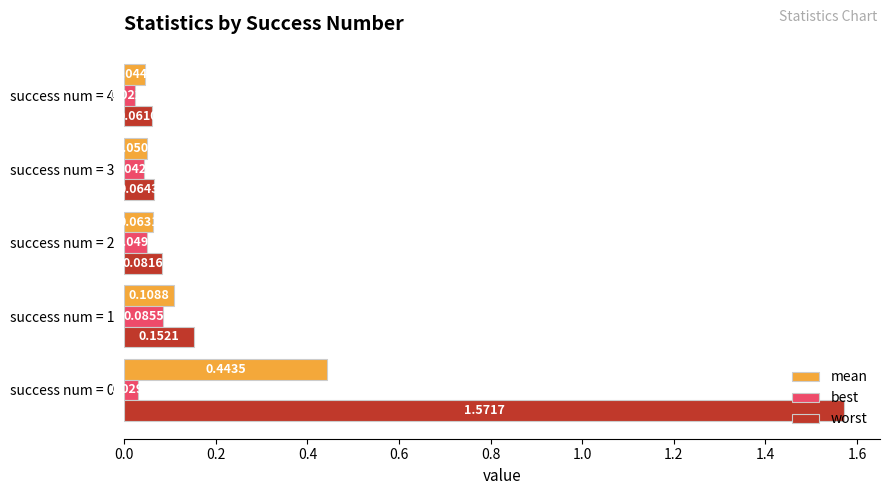

Which label corresponds to the smallest value in the chart?

success num = 4